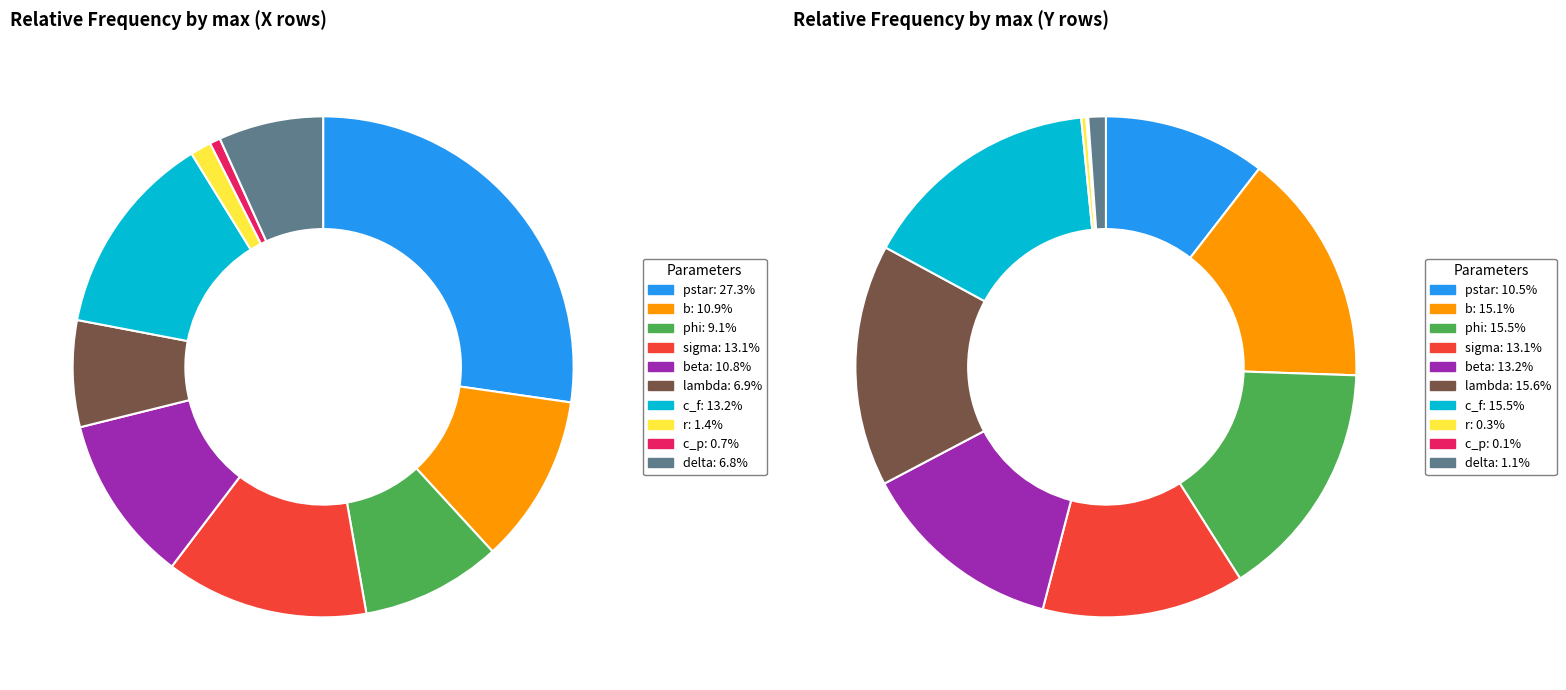

Which series has the largest range (max minus min)?

values_X